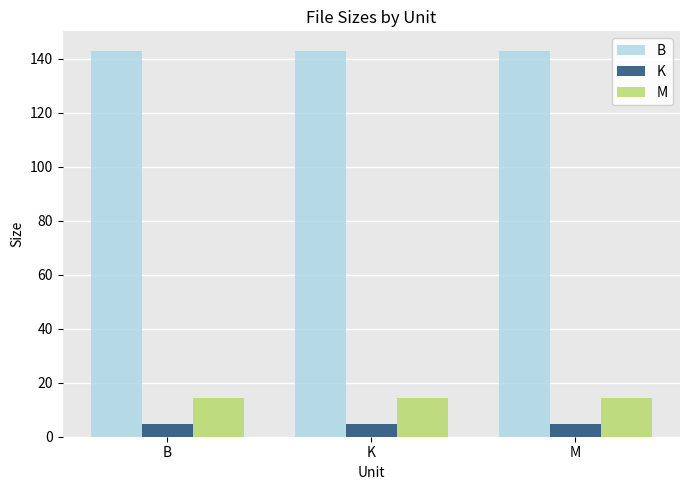

Is it true that B equals 143.0 at B?

True